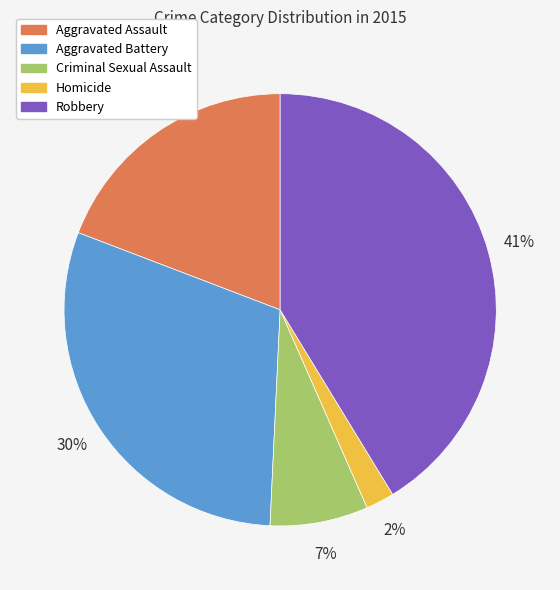

To the nearest percent, what is the difference between the largest and smallest slice percentages?

39%